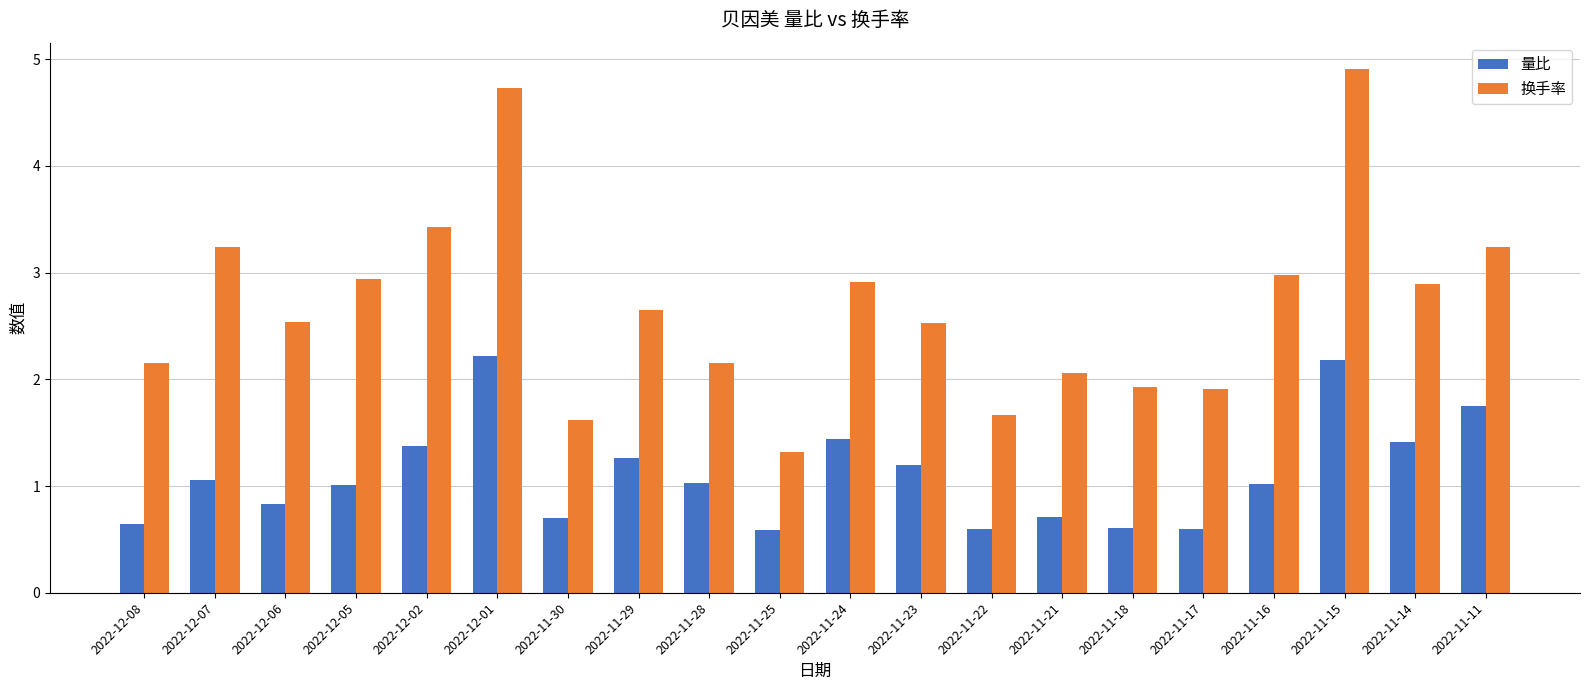

What are all the series names shown in the legend?

量比, 换手率